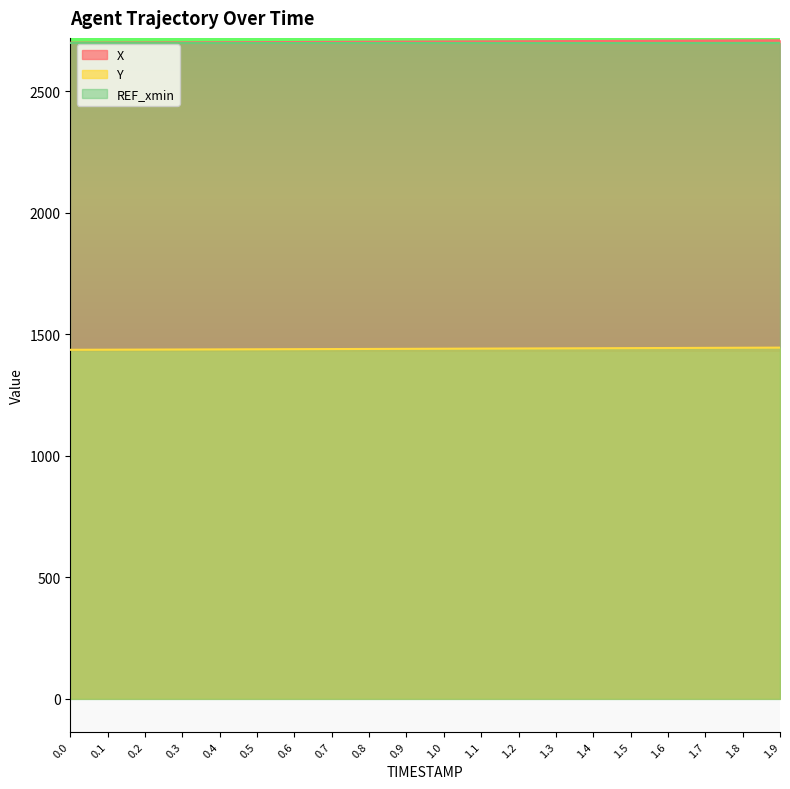

What are all the series names shown in the legend?

X, Y, REF_xmin